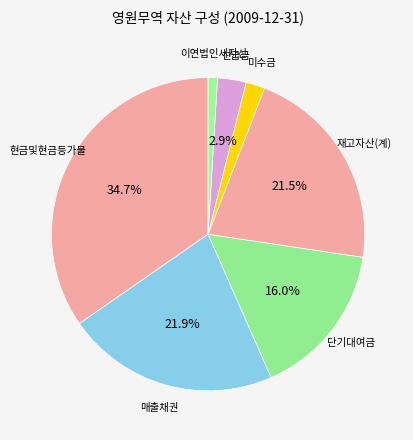

Which slice is the largest?

현금및현금등가물